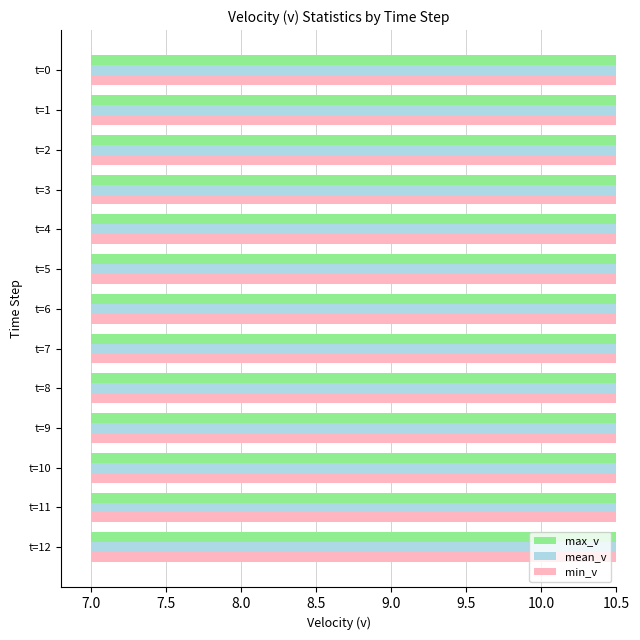

List the series in order of their peak value, lowest first.

max_v, mean_v, min_v